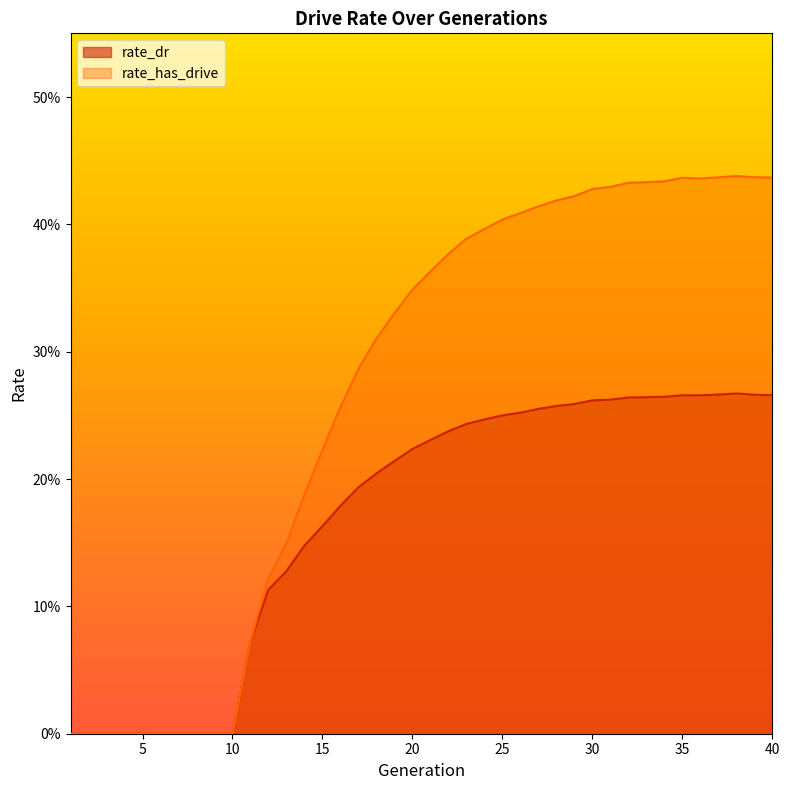

Between 10 and 23, which series saw the biggest shift?

rate_has_drive